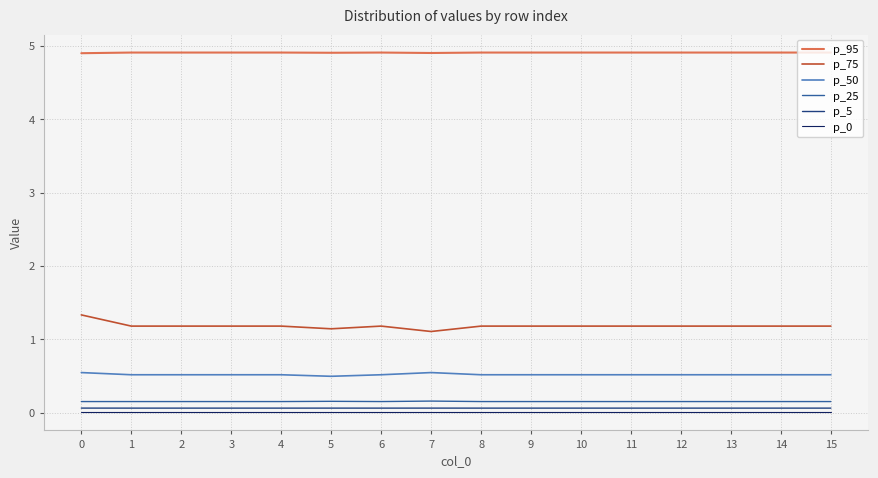

What value does the p_25 series have at 8?

0.2